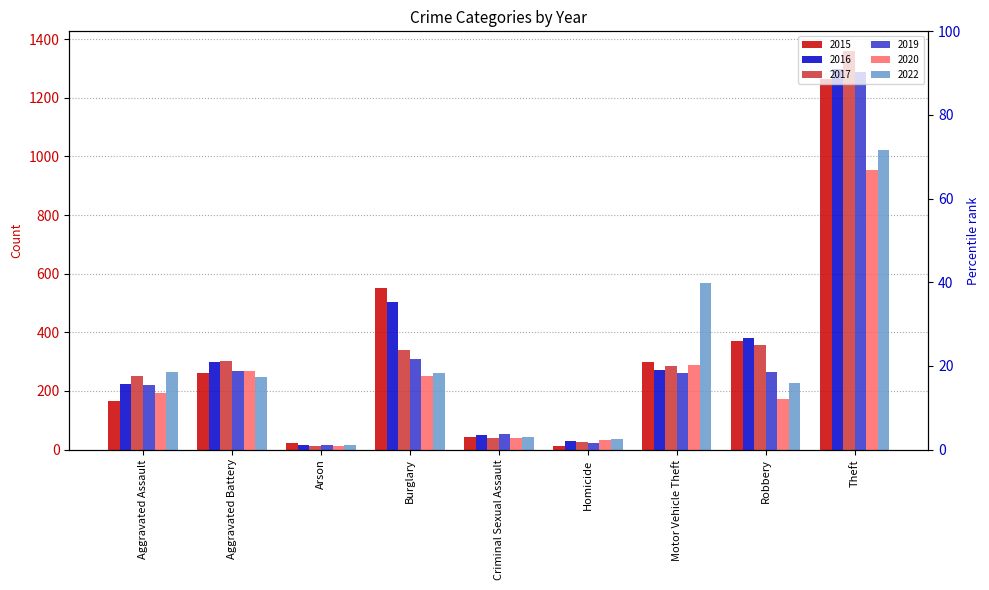

What is the label of the 6th bar from the left?

Homicide